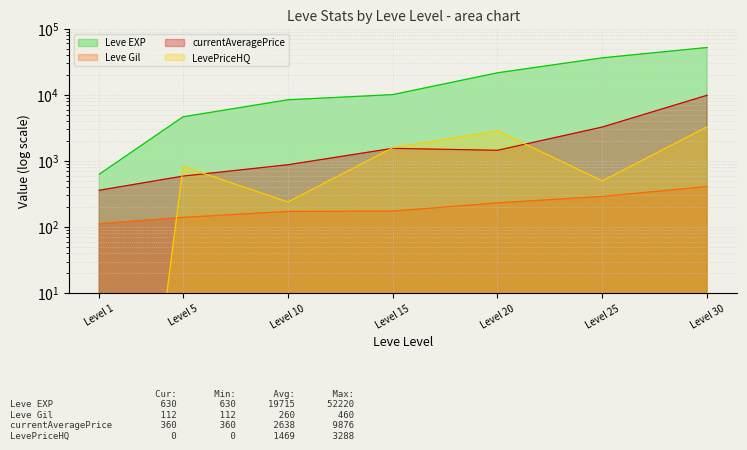

True or false: LevePriceHQ and Leve EXP cross at least once.

False